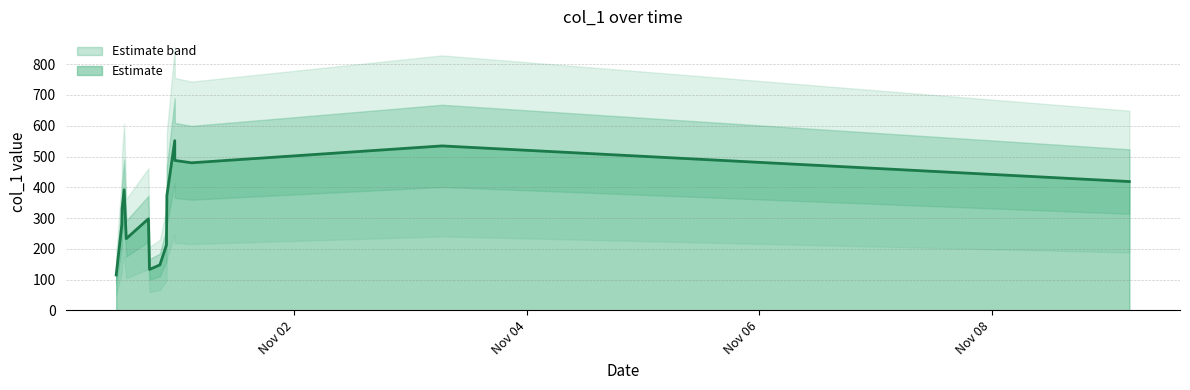

What is the lowest value of the Estimate series?

115.2